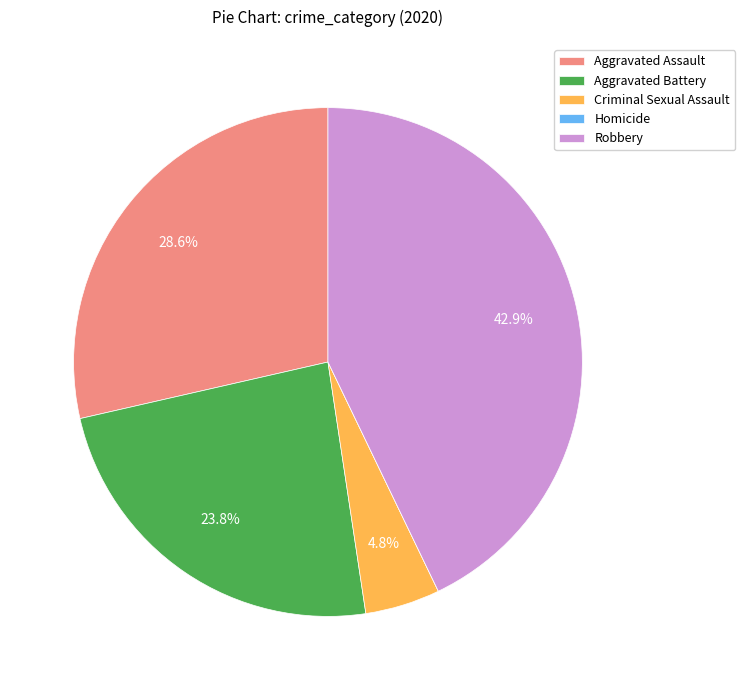

Which slice is the largest?

Robbery